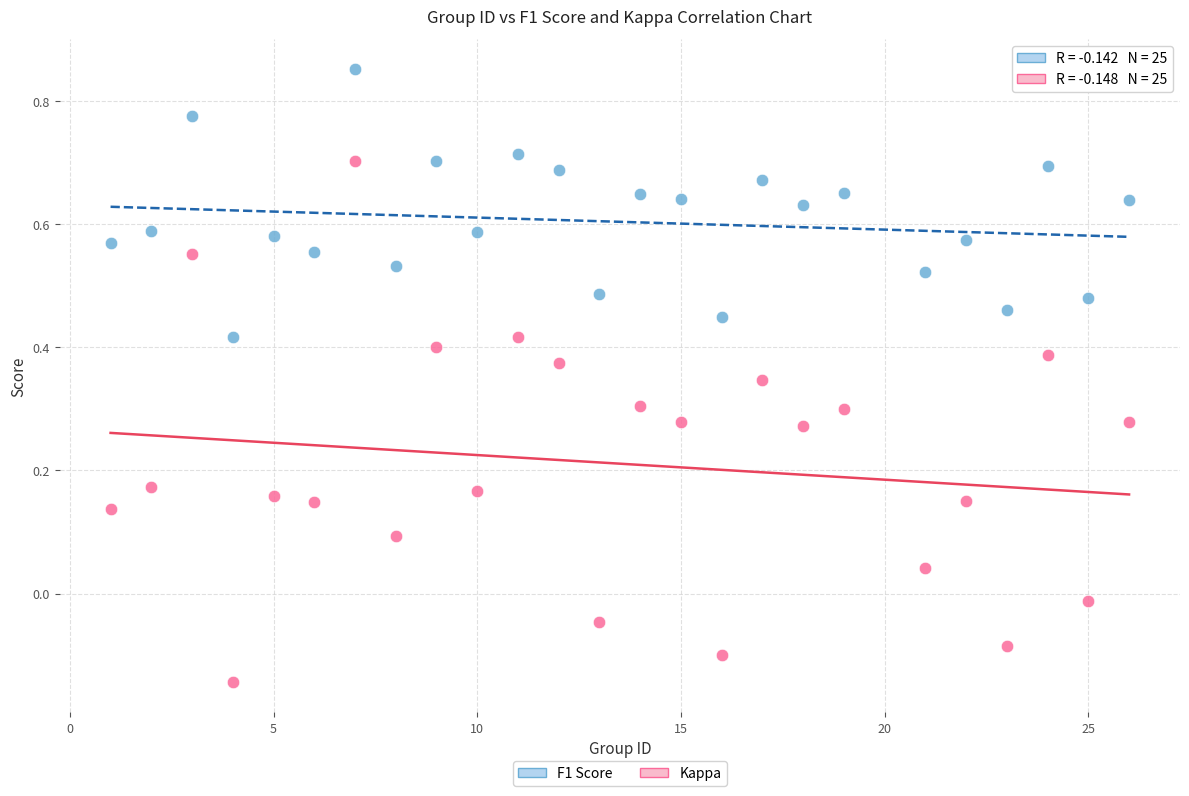

Across all data points, what is the range of Y values (max minus min)?

1.0